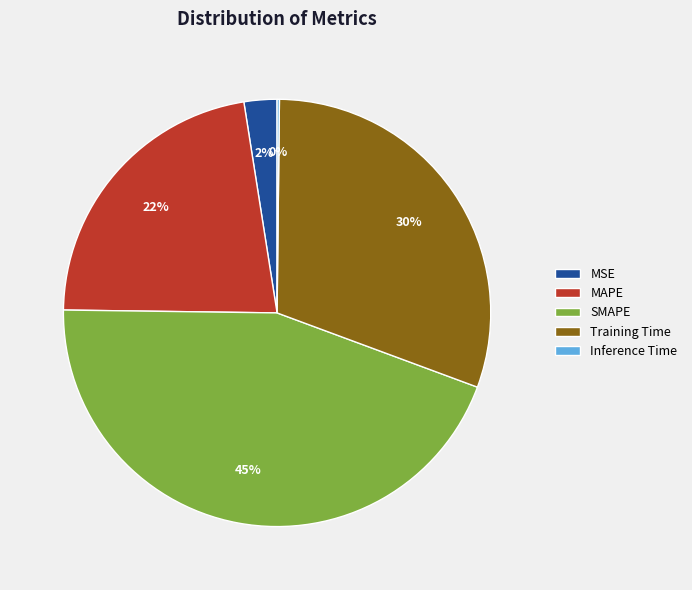

Is the sum of SMAPE and Training Time greater than half?

Yes